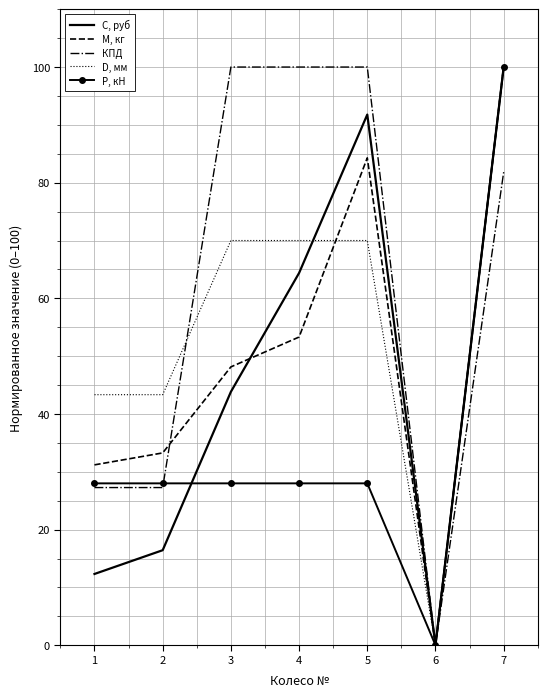

What is the sum of the С, руб values at 6 and 1?

12.3